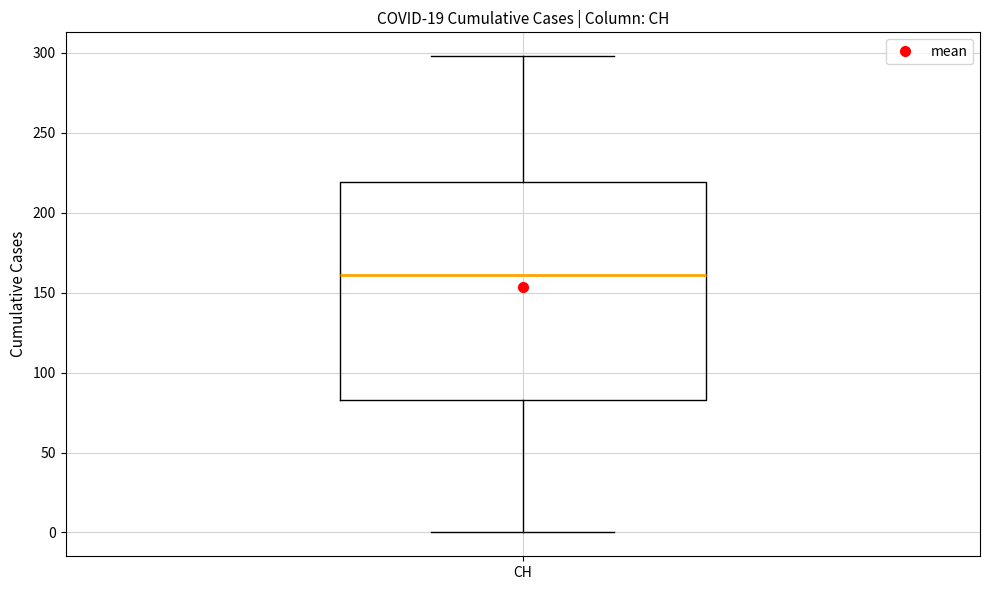

Where is the upper edge of the box for CH on the y-axis? The values are not printed on the chart, so give them approximately, as read against the axis.

220